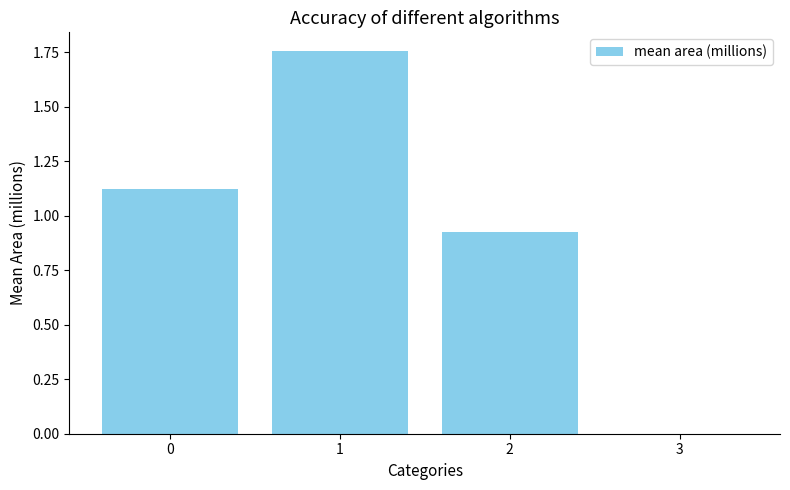

Which category has the highest value across all series?

1